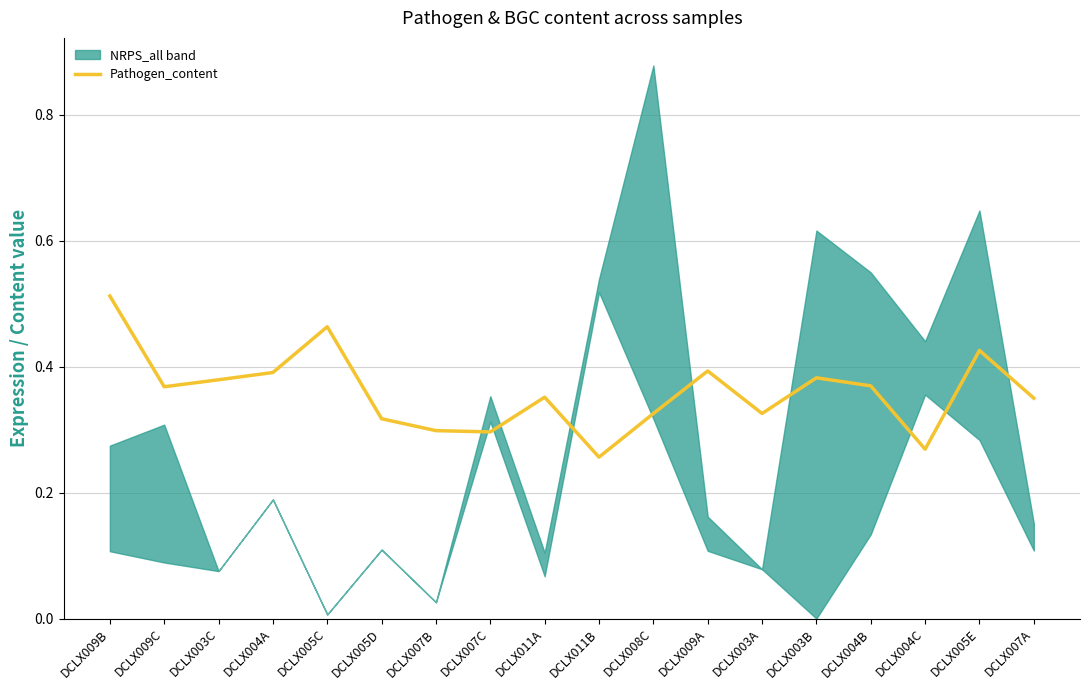

What is the label of the 3rd point from the left?

DCLX003C